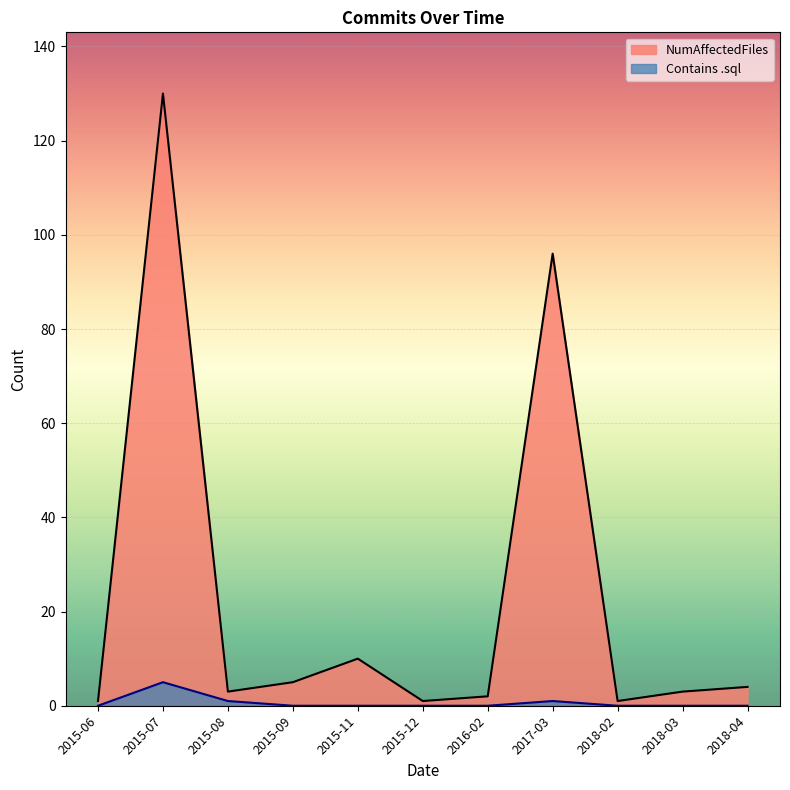

Which category has the lowest value in the NumAffectedFiles series?

2015-06